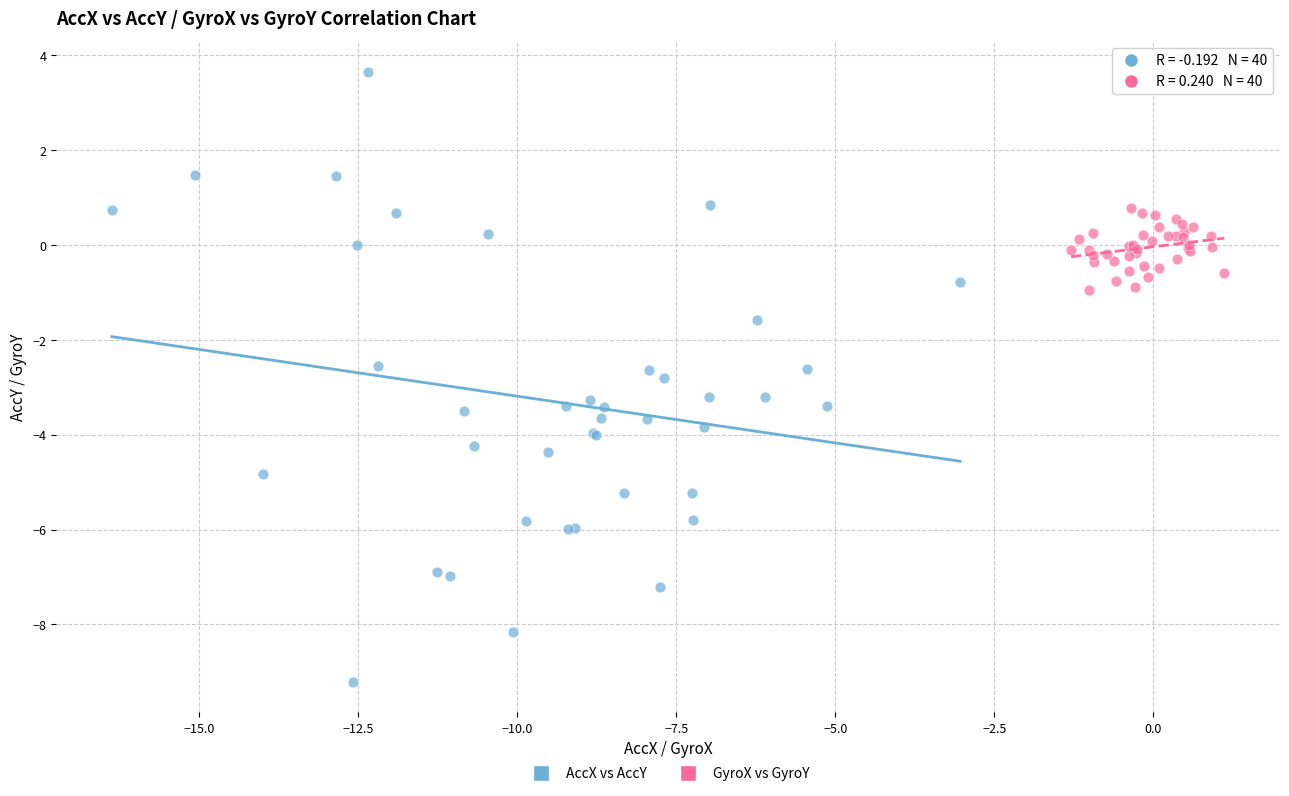

Which series has the widest spread of Y values?

AccX vs AccY